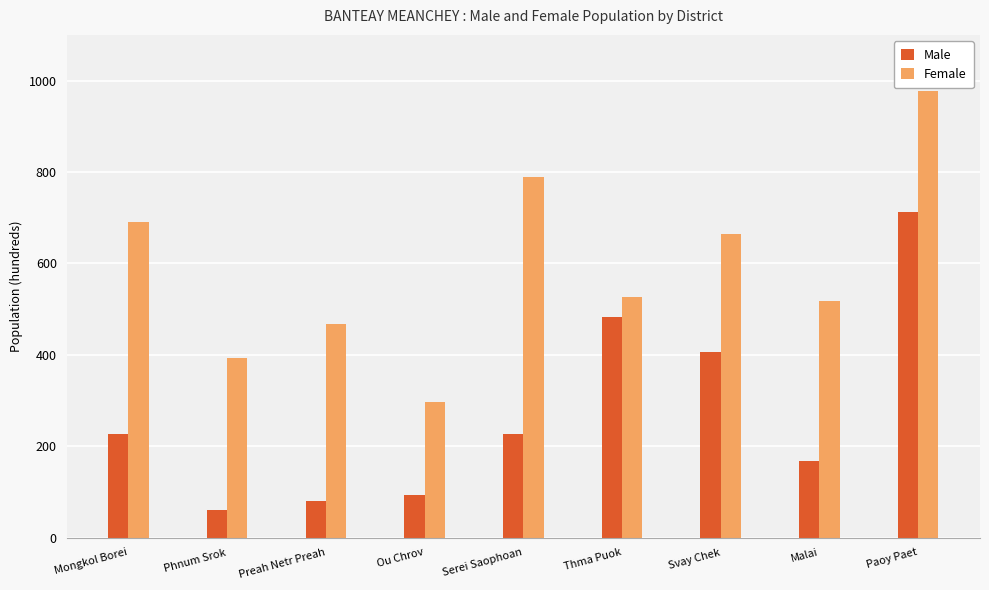

Reading left to right, what are all the values shown in this chart?

Male: Mongkol Borei=226	Phnum Srok=60	Preah Netr Preah=80	Ou Chrov=94	Serei Saophoan=226	Thma Puok=483	Svay Chek=407	Malai=168	Paoy Paet=712
Female: Mongkol Borei=690	Phnum Srok=394	Preah Netr Preah=468	Ou Chrov=297	Serei Saophoan=788	Thma Puok=526	Svay Chek=664	Malai=518	Paoy Paet=977